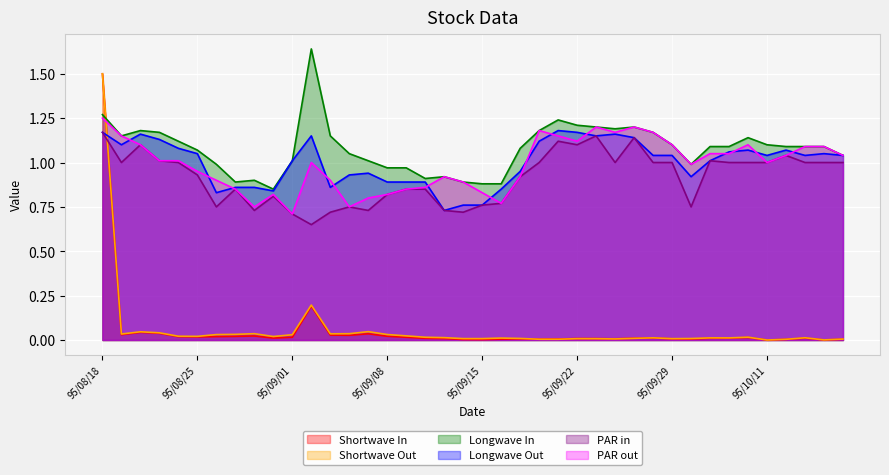

Which category has the highest value in the Shortwave Out series?

95/08/18